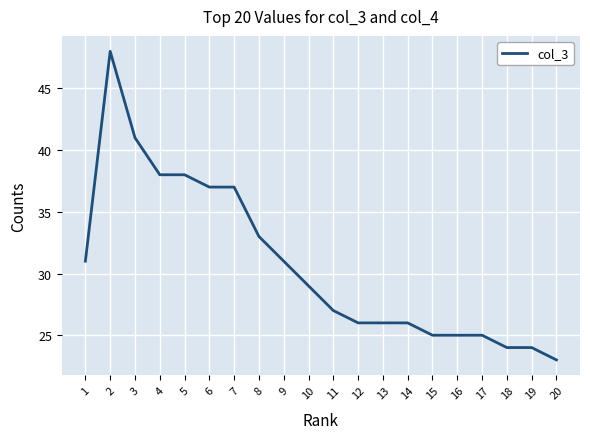

What is the difference between the maximum and minimum values?

25